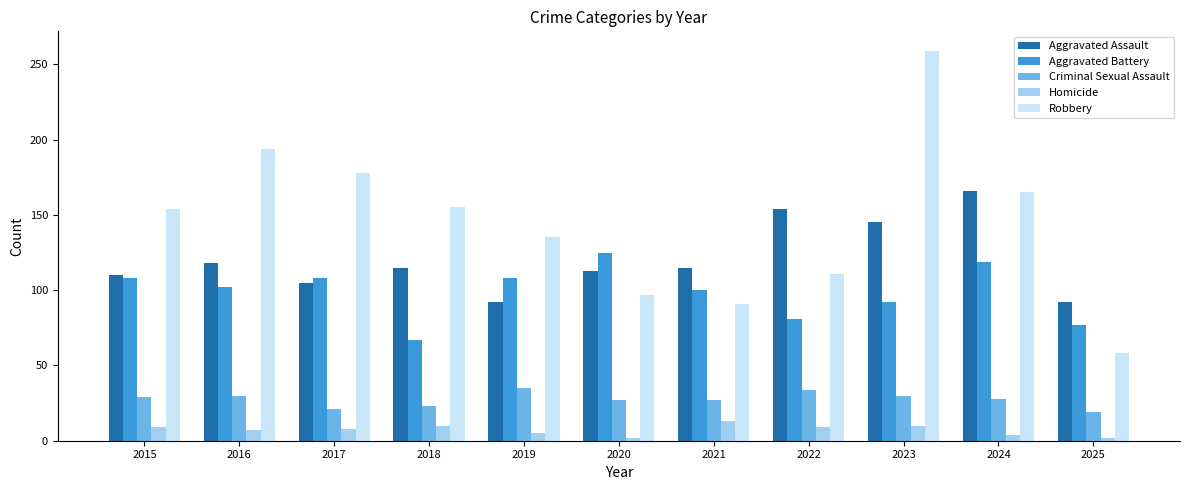

What are all the series names shown in the legend?

Aggravated Assault, Aggravated Battery, Criminal Sexual Assault, Homicide, Robbery